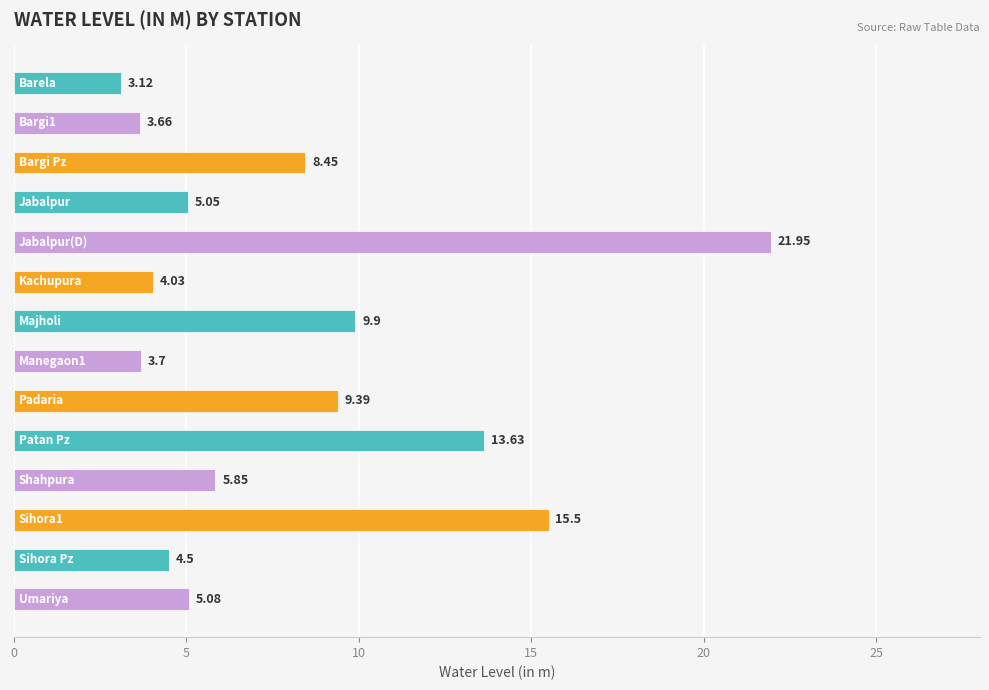

What is the difference between the maximum and minimum values?

18.8